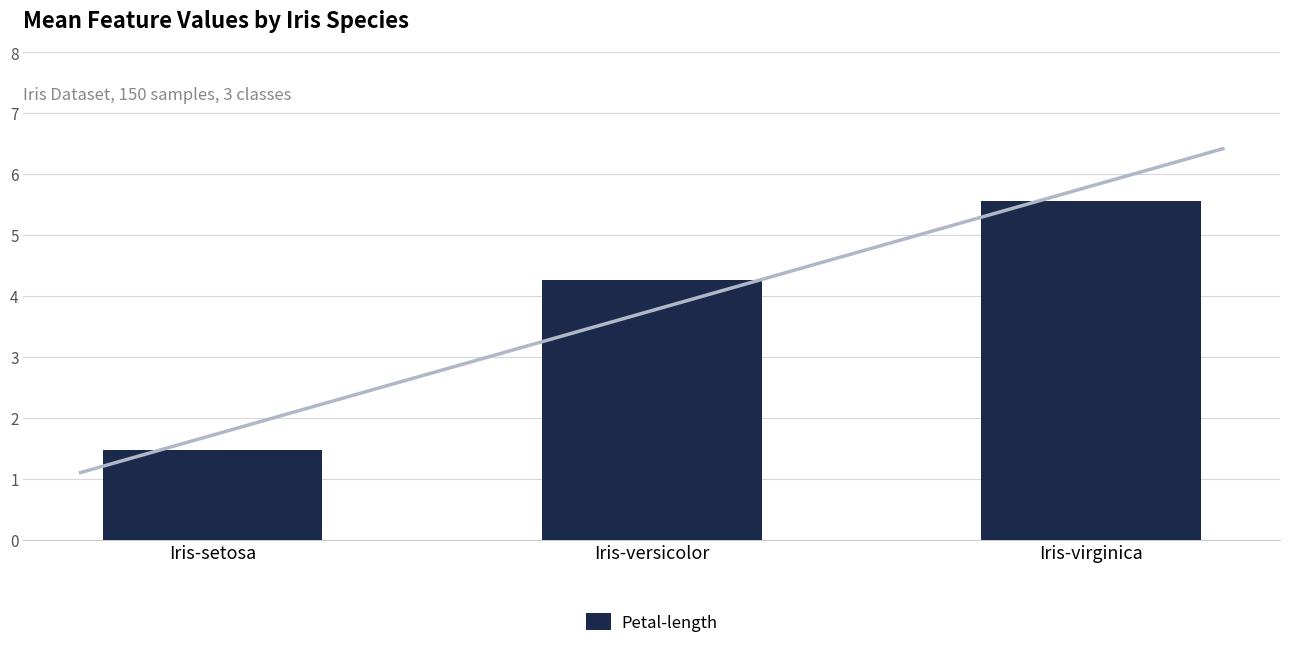

What is the sum of the values at Iris-setosa and Iris-virginica?

7.0